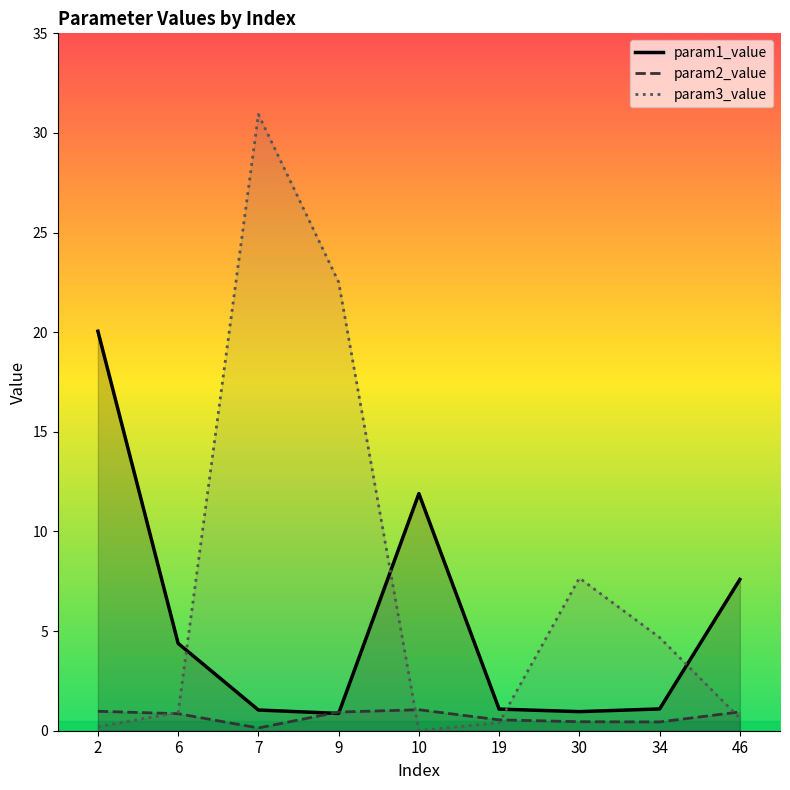

What are all the series names shown in the legend?

param1_value, param2_value, param3_value